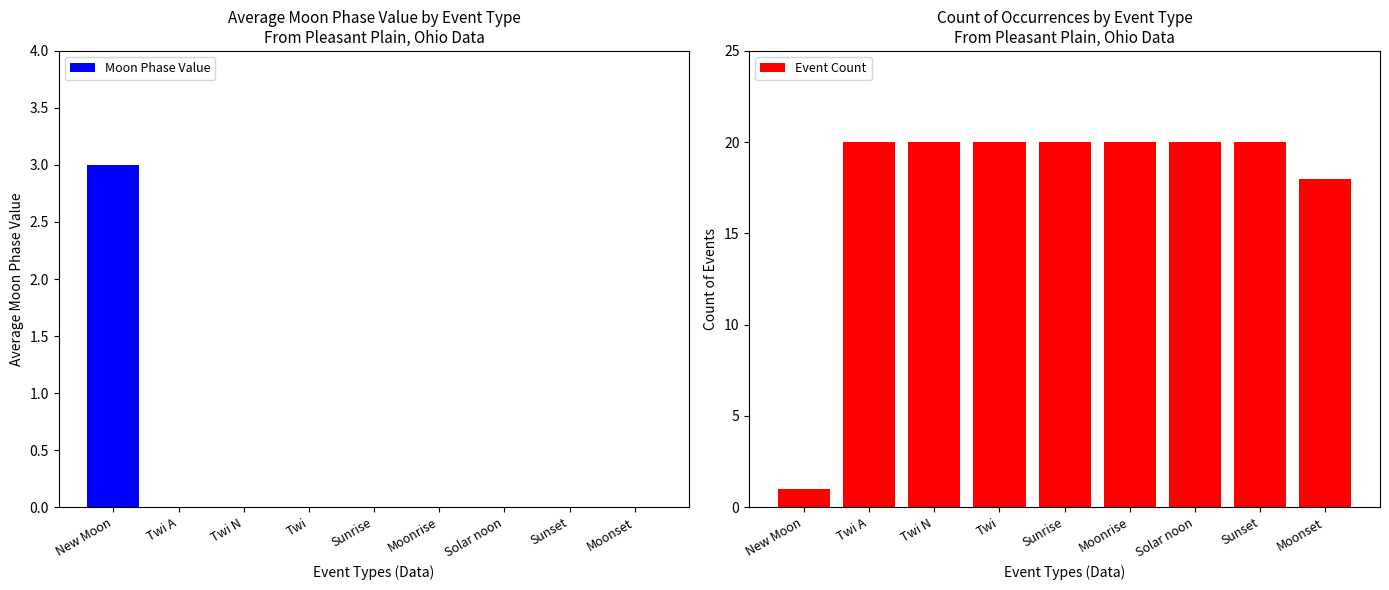

Which has a higher value, Sunset or New Moon?

New Moon